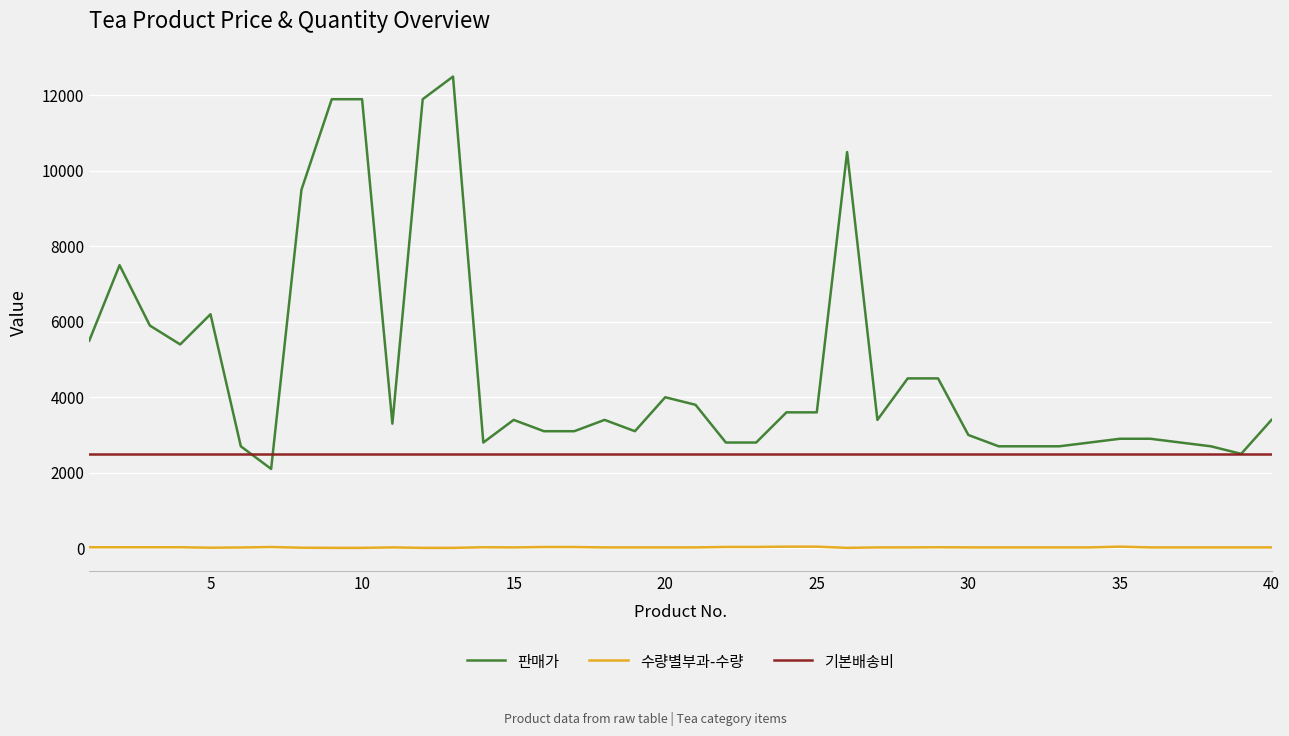

What is the minimum value for 기본배송비?

2500